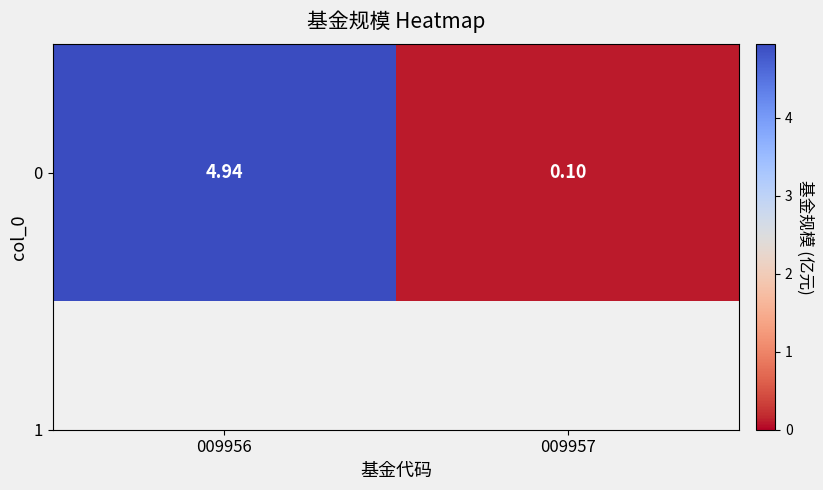

Rank the categories by value from lowest to highest.

009957, 009956